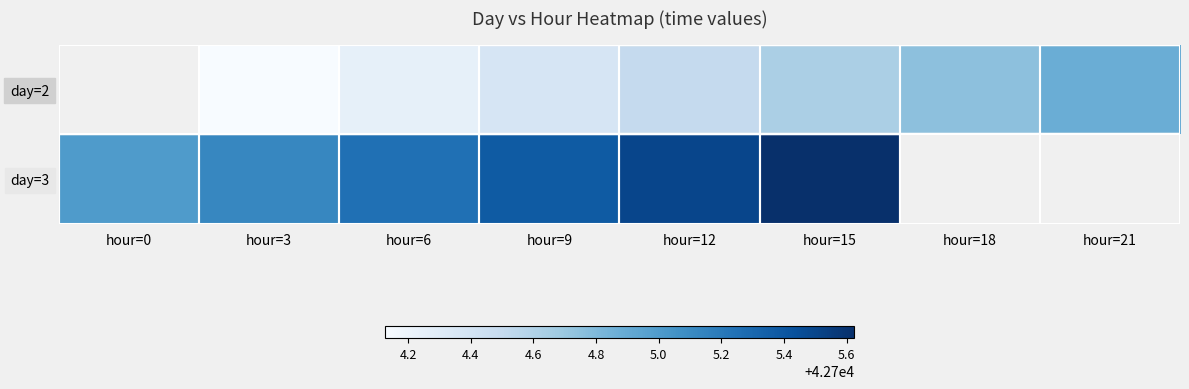

What is the highest value of the day=3 series?

42705.6